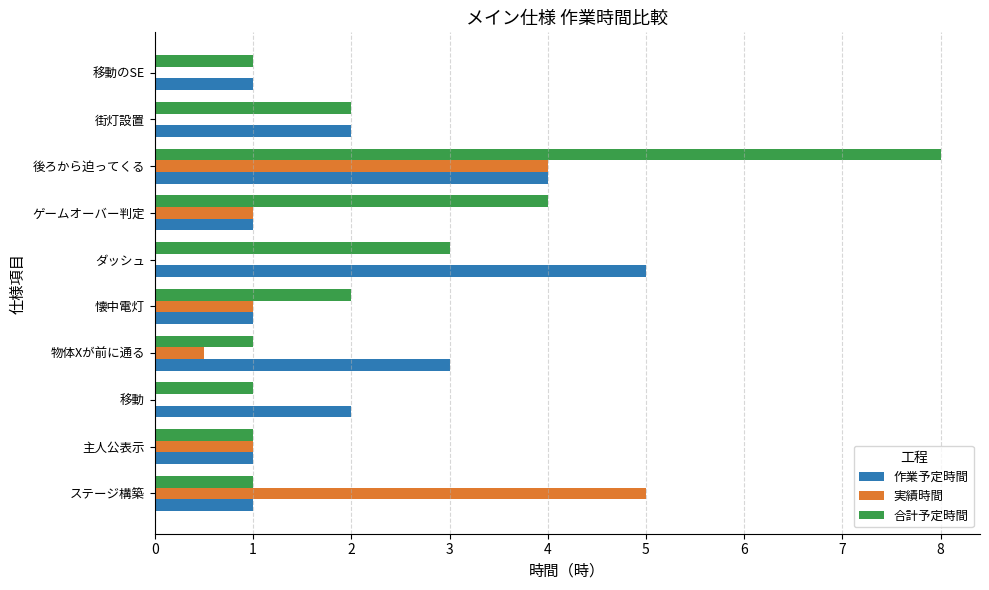

What is the greatest value displayed?

8.0